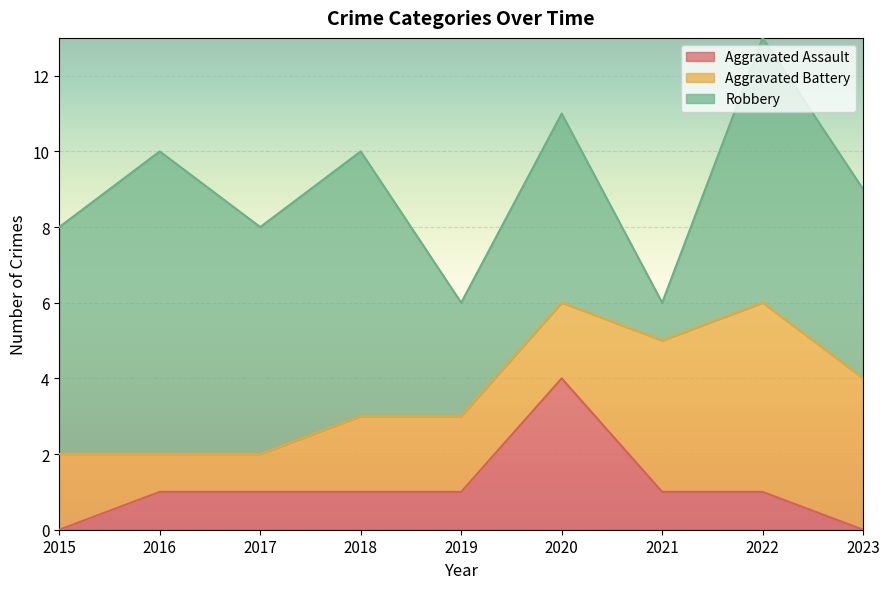

True or false: Robbery has more than 0 points higher than both neighbors.

True